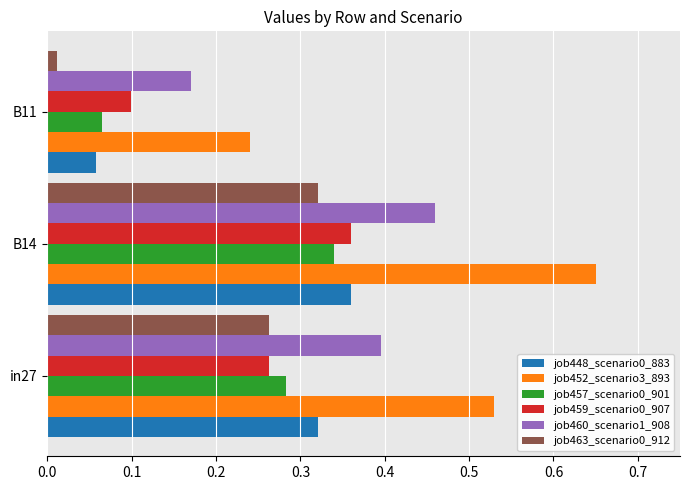

True or false: job457_scenario0_901 has a value of 0.1 at B11.

True